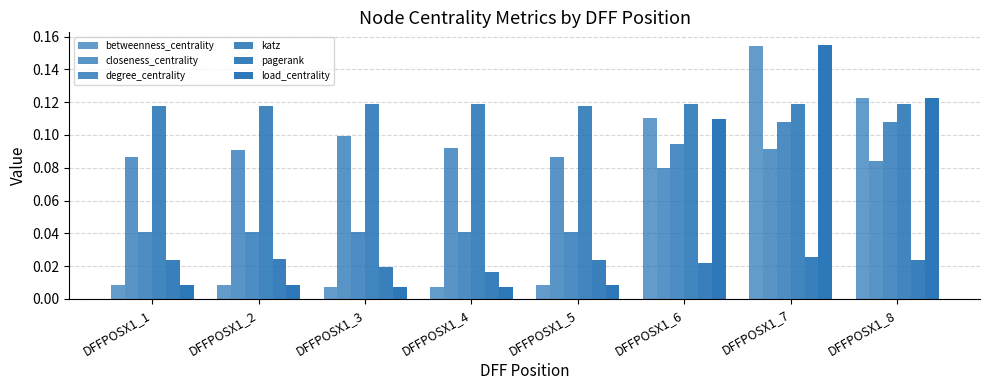

Rank the series at DFFPOSX1_4 from lowest to highest value.

betweenness_centrality, load_centrality, pagerank, degree_centrality, closeness_centrality, katz